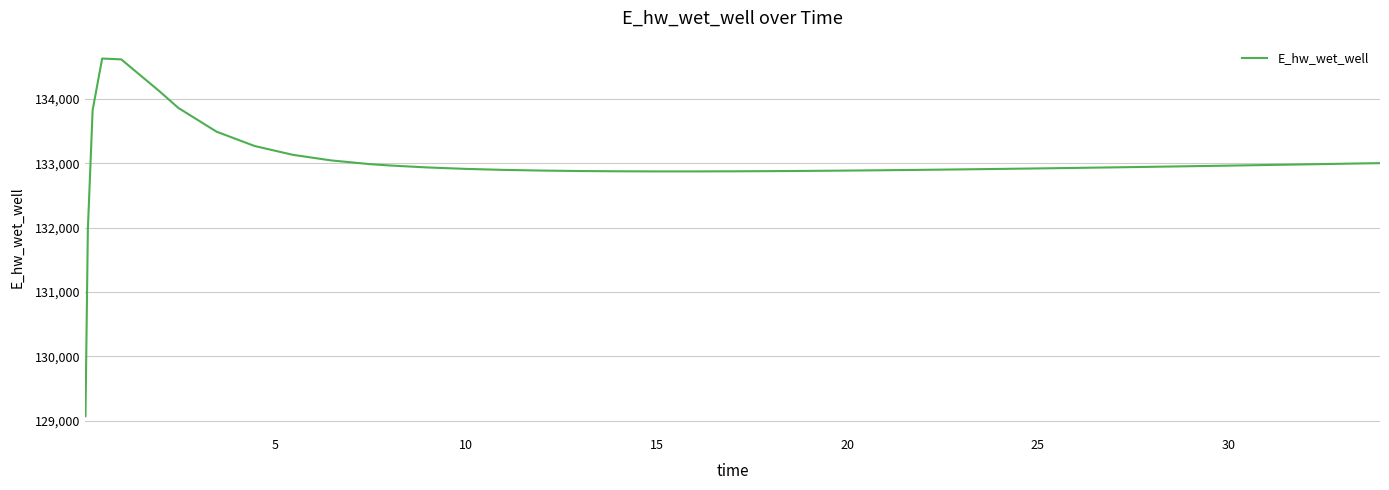

What is the minimum value shown in the chart?

129070.3